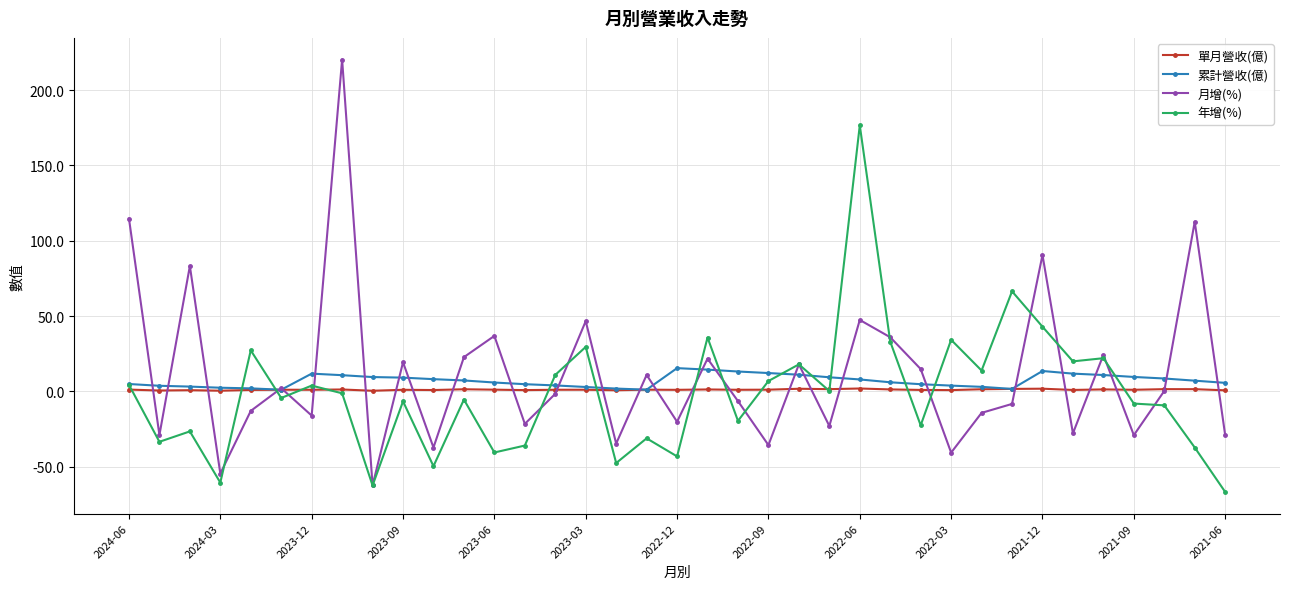

Which series has the widest spread of values?

月增(%)